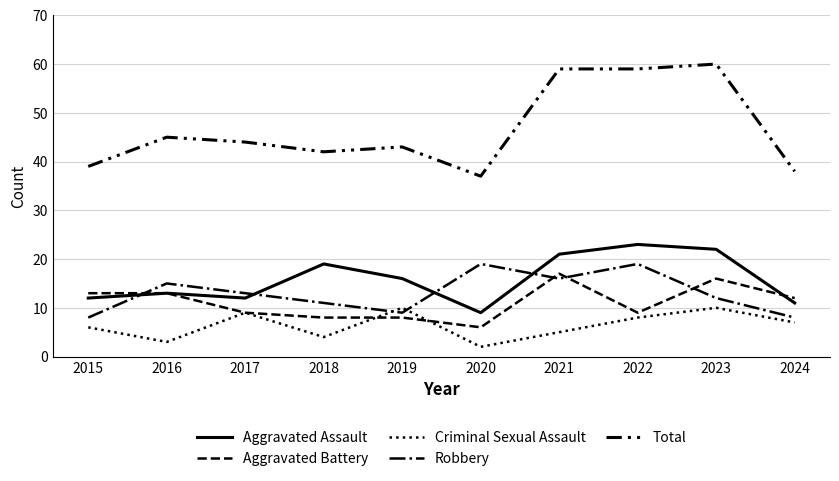

What are all the series names shown in the legend?

Aggravated Assault, Aggravated Battery, Criminal Sexual Assault, Robbery, Total